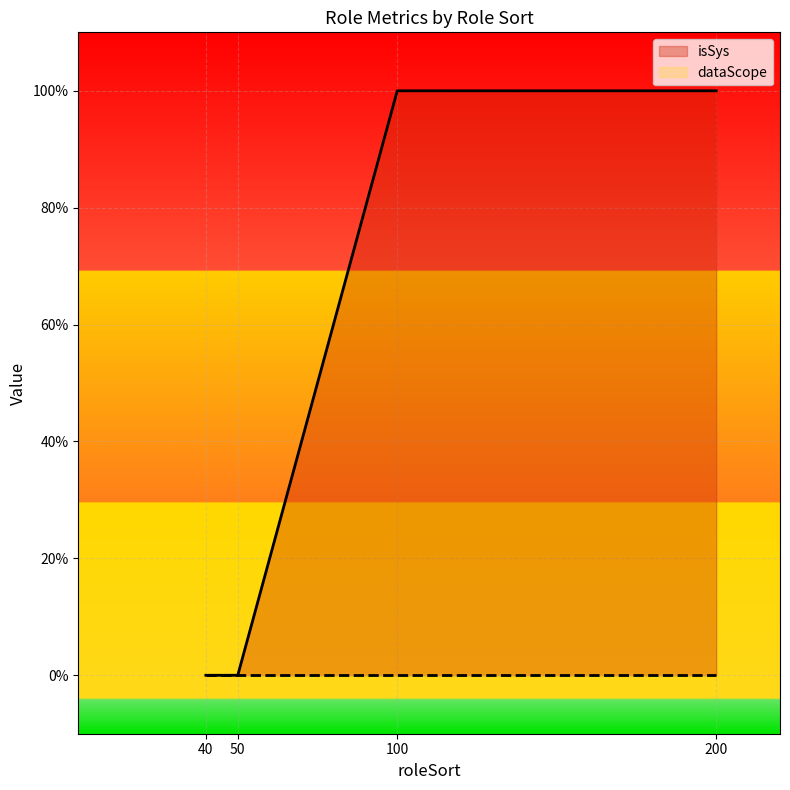

What is the difference between the maximum and minimum values?

1